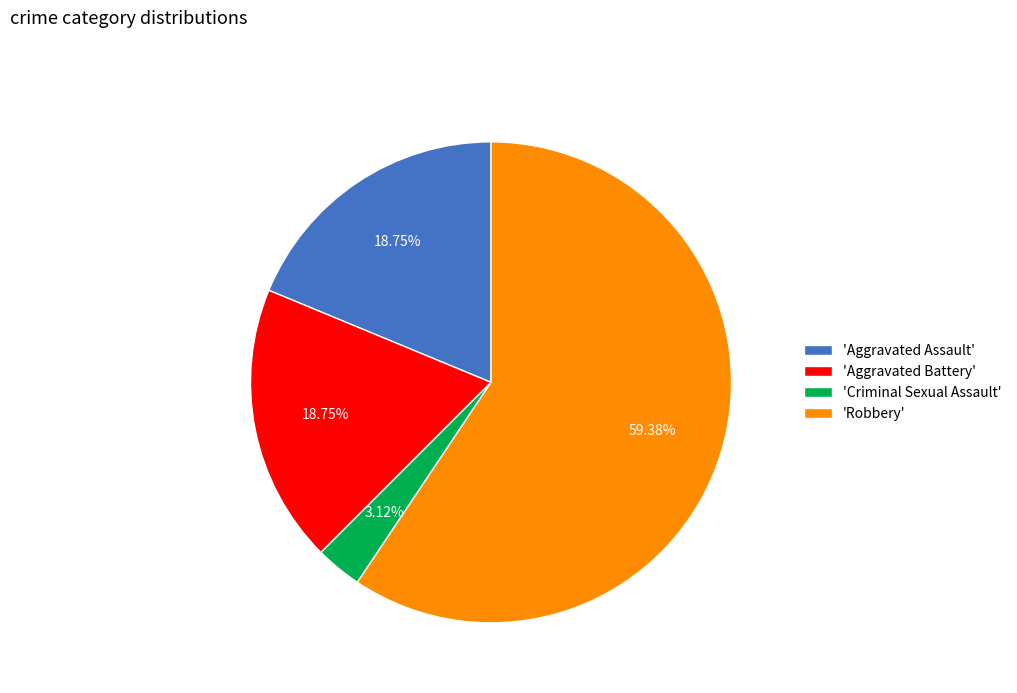

What is the ratio of the value at 'Aggravated Battery' to the value at 'Robbery'?

0.3